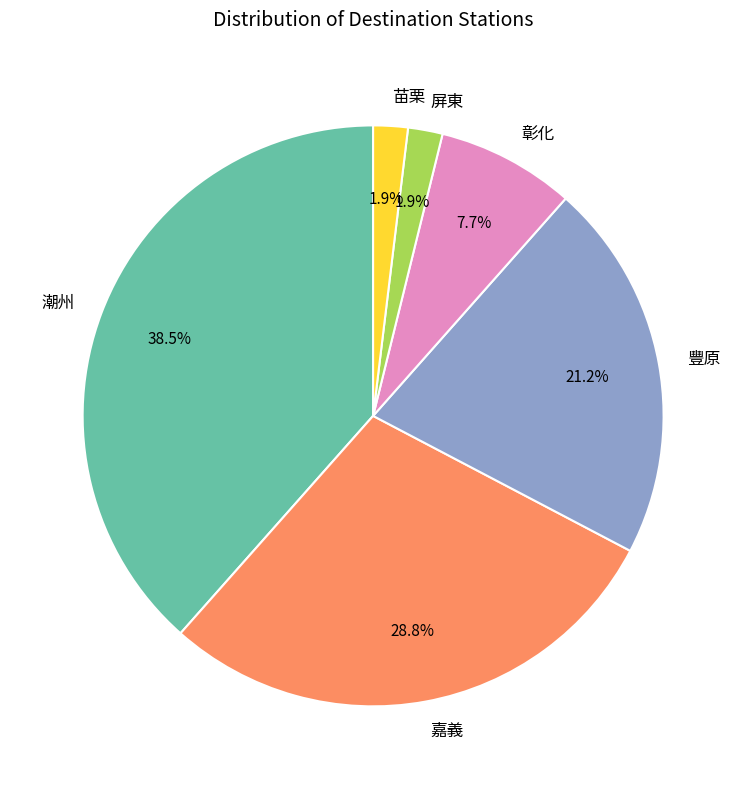

Is there any slice that represents more than half of the pie?

No